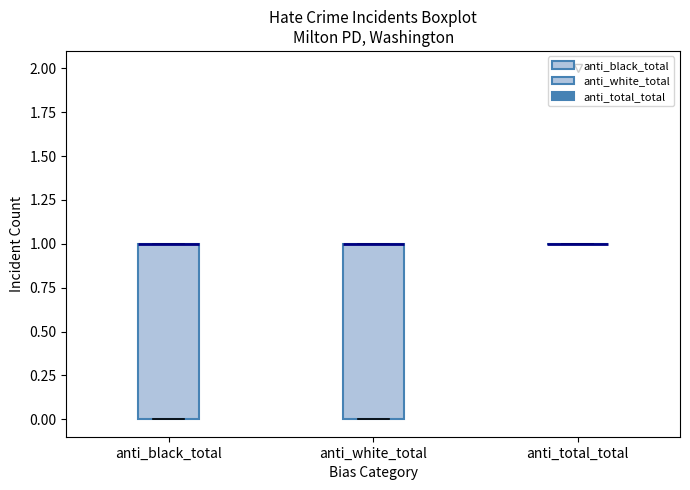

Reading left to right, read every box against the y-axis: the position of its median line, the range the box covers, and the ends of its whiskers. The values are not printed on the chart, so give them approximately, as read against the axis.

anti_black_total: median 1 (drawn on the box's upper edge), box 0 to 1, whiskers 0 to 1
anti_white_total: median 1 (drawn on the box's upper edge), box 0 to 1, whiskers 0 to 1
anti_total_total: box collapsed to a line at 1, whiskers 1 to 1